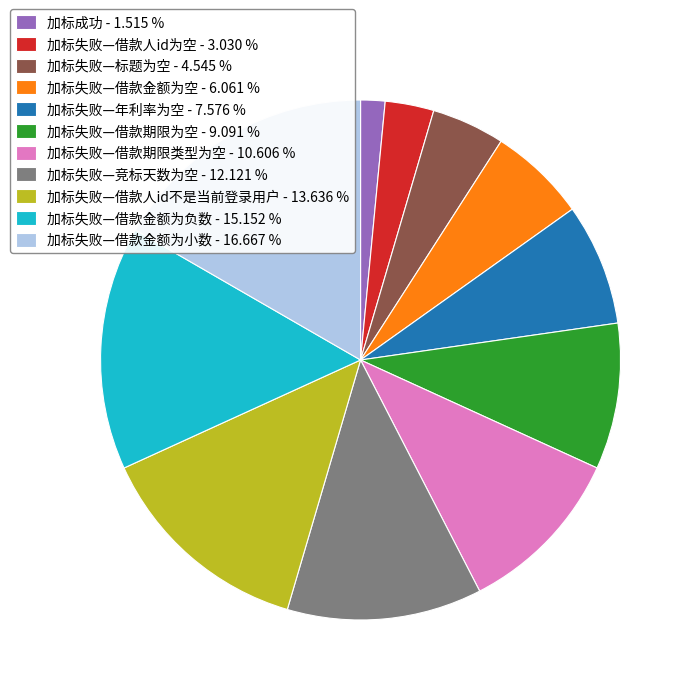

Combined, do 加标失败—借款金额为空 - 6.061 % and 加标失败—借款金额为小数 - 16.667 % account for over 50%?

No